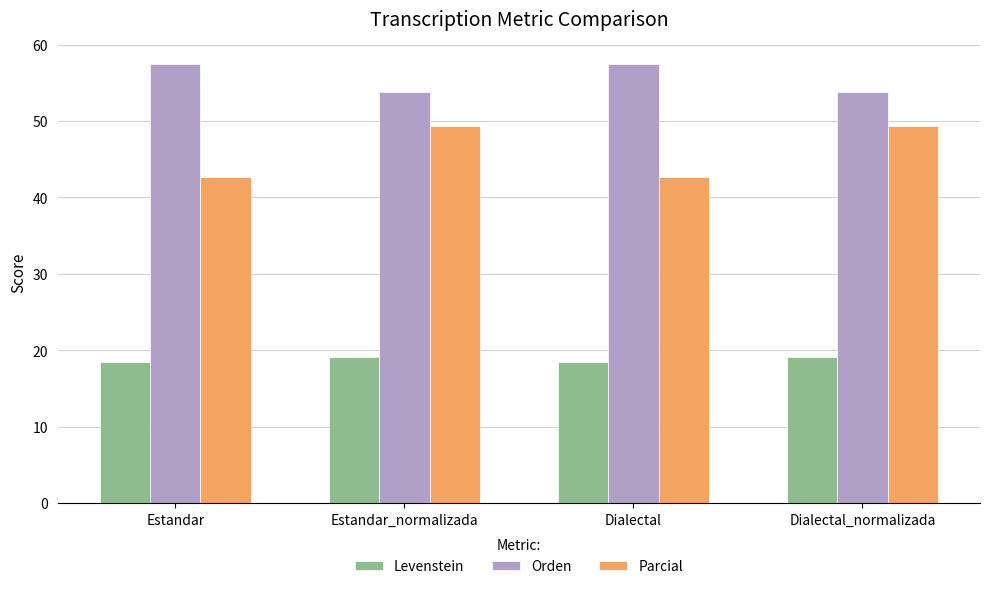

At which label does Orden first exceed 57?

Estandar